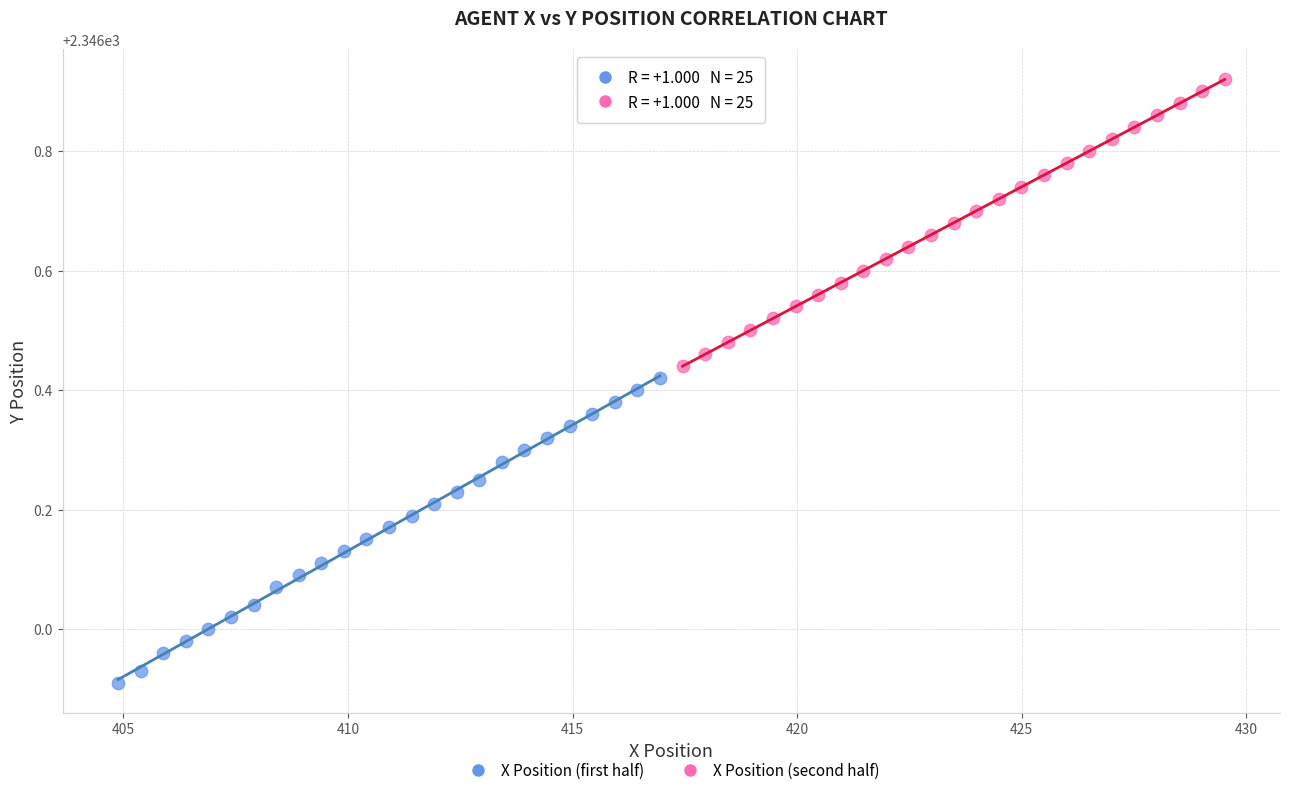

Which series has the largest Y range (max minus min)?

X Position (first half)